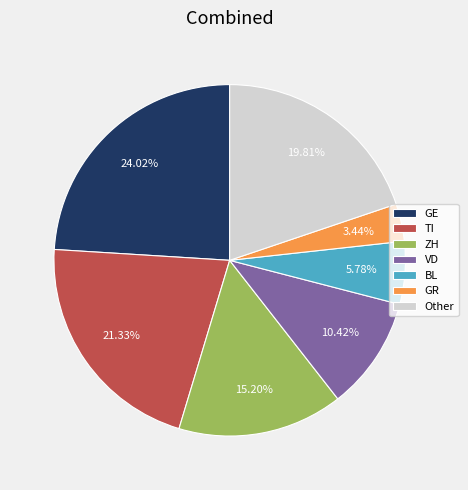

Is the sum of BL and GR greater than half?

No